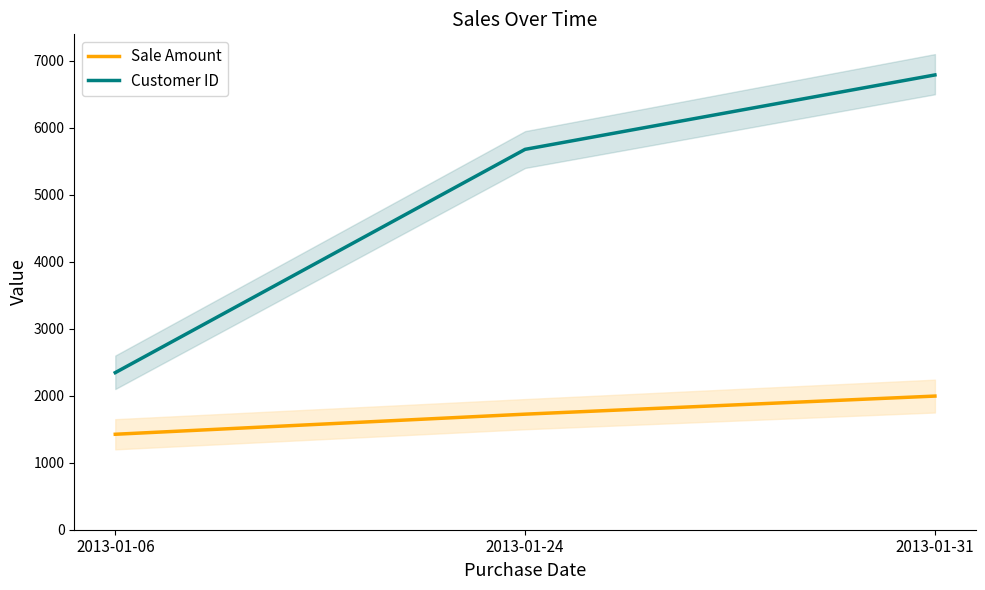

Rank the series by their maximum value, from lowest to highest.

Sale Amount, Customer ID